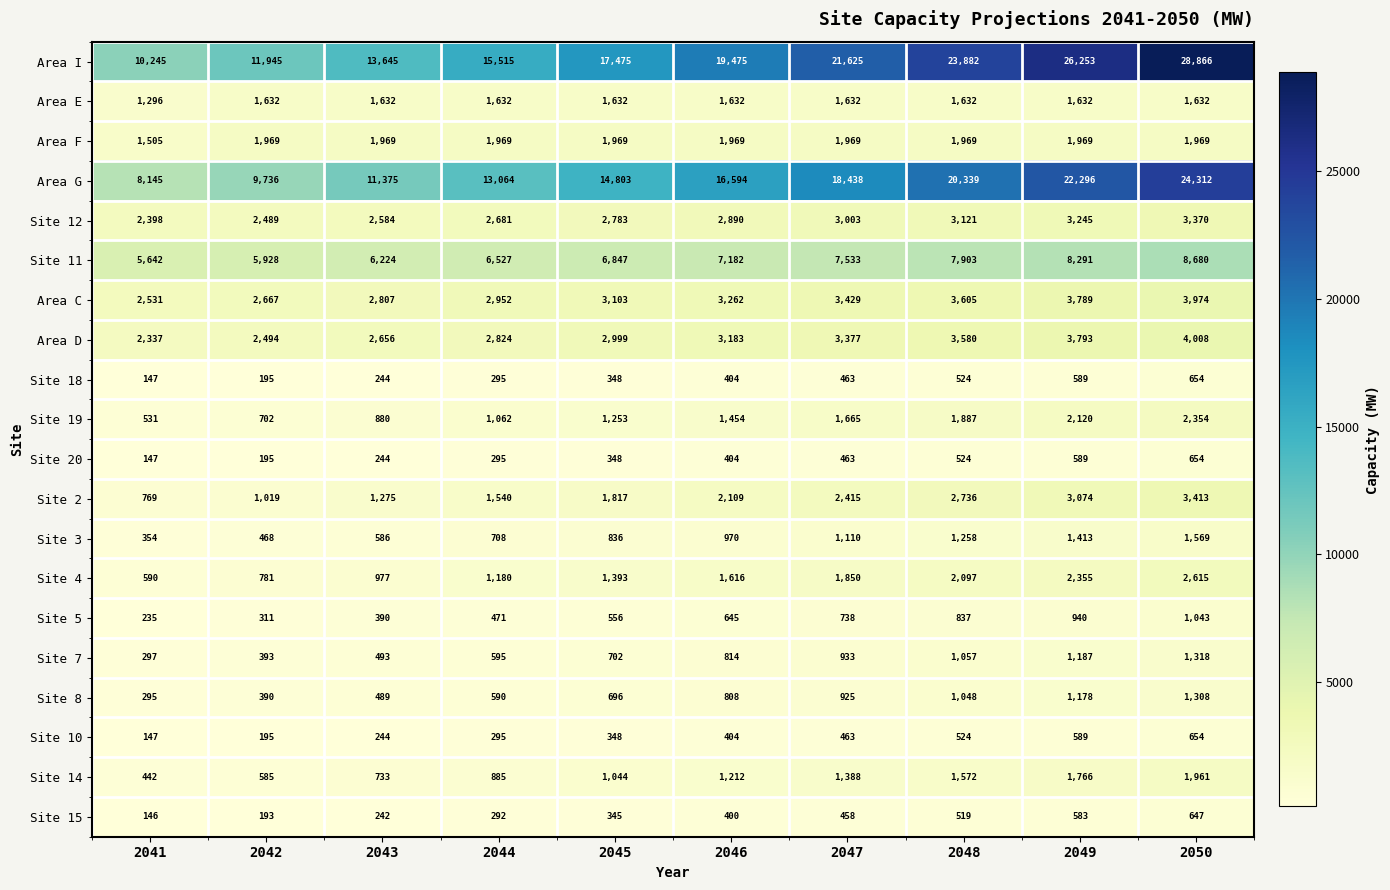

Which series has the largest total across all categories?

Area I